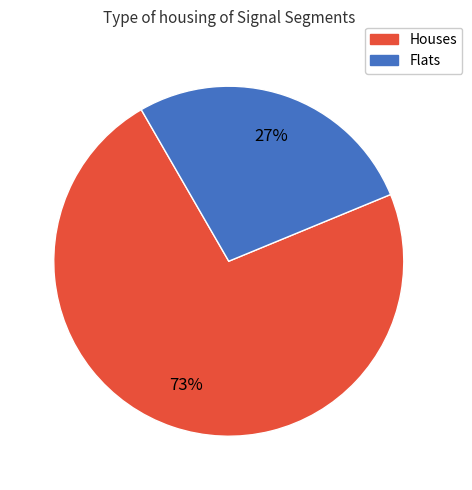

True or false: Houses accounts for 73% of the total.

True